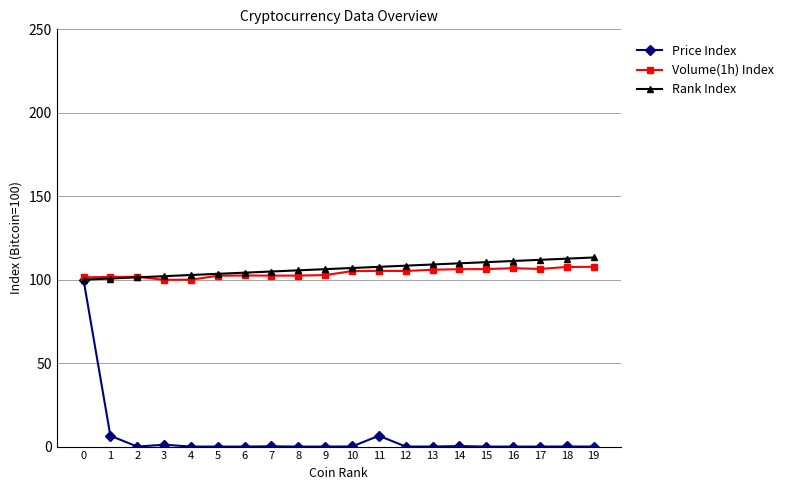

True or false: Rank Index has a value of 106.3 at 9.

True